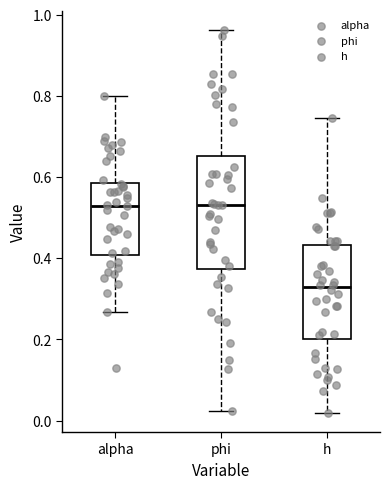

Reading left to right, transcribe this box plot: for each box, give where its median line is, the range the box spans, and where its two whiskers end, as read against the y-axis. The values are not printed on the chart, so give them approximately, as read against the axis.

alpha: median 0.52, box 0.40 to 0.58, whiskers 0.26 to 0.80
phi: median 0.54, box 0.38 to 0.66, whiskers 0.02 to 0.96
h: median 0.32, box 0.20 to 0.44, whiskers 0.02 to 0.74